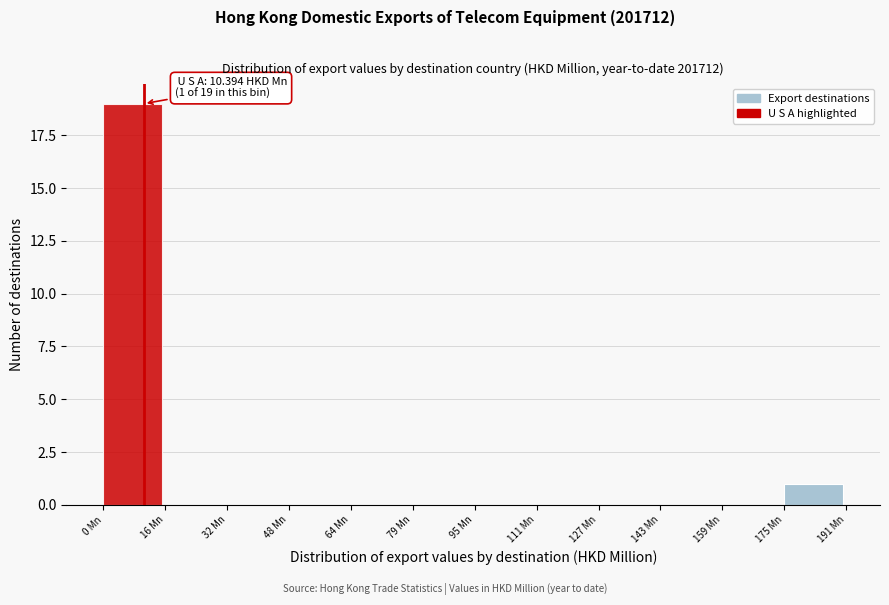

Over which range of the x-axis is the bar tallest?

0 to 16